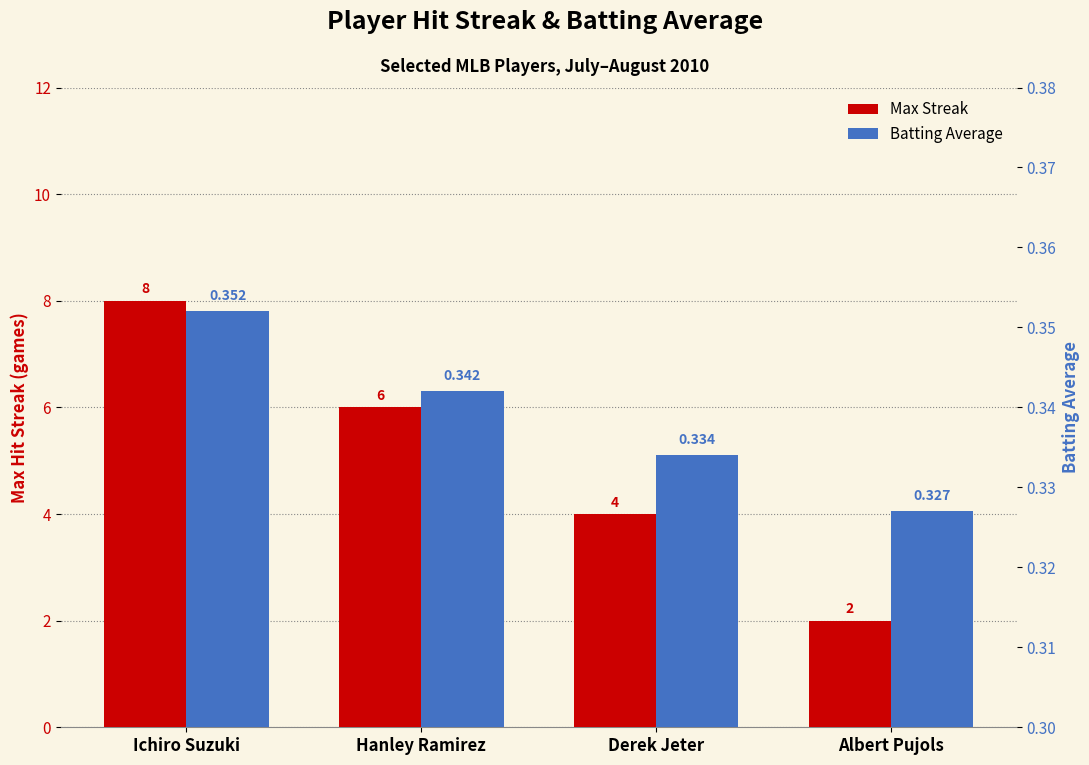

Reading right to left, transcribe all the data shown in this chart.

Max Streak: Albert Pujols=2.0	Derek Jeter=4.0	Hanley Ramirez=6.0	Ichiro Suzuki=8.0
Batting Average: Albert Pujols=0.3	Derek Jeter=0.3	Hanley Ramirez=0.3	Ichiro Suzuki=0.4